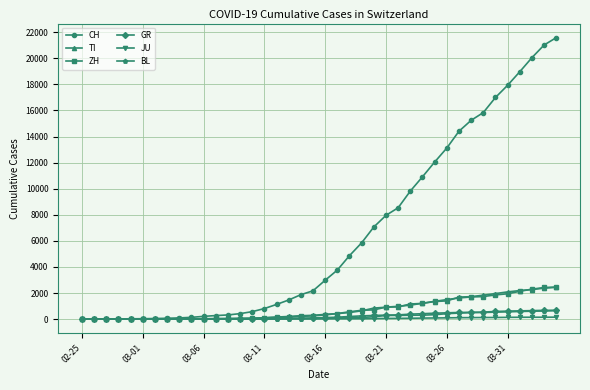

Which series has the widest spread of values?

CH